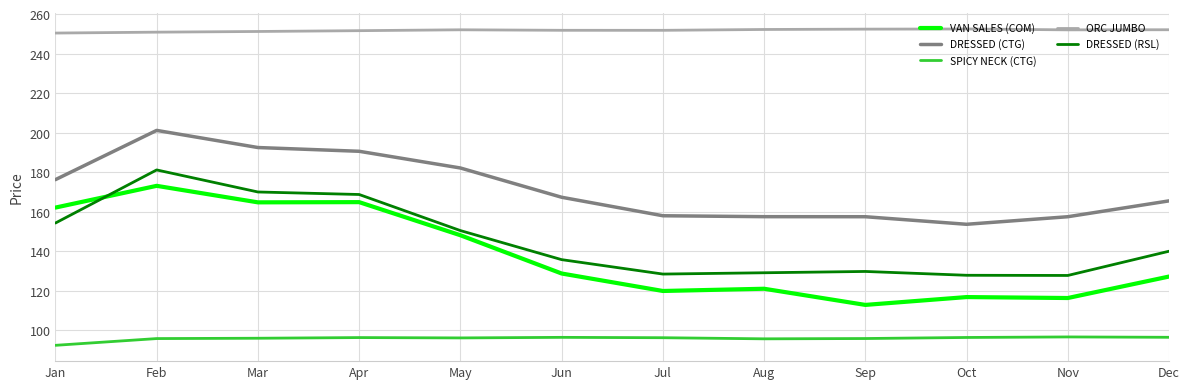

Is the value of DRESSED (RSL) at Sep greater than the value of VAN SALES (COM) at May?

No